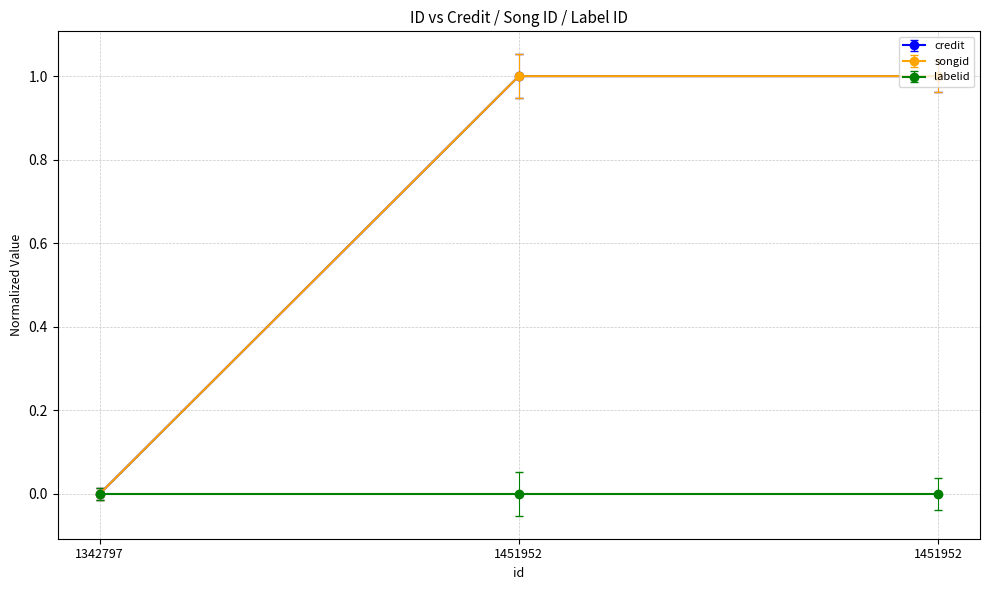

What is the value of the songid point at the 3rd from the left?

1